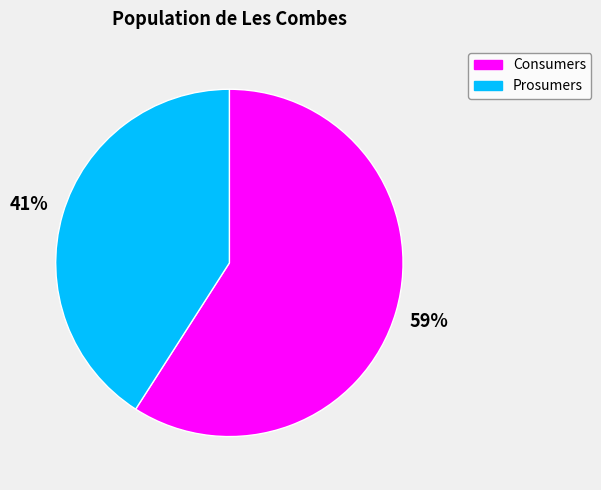

How many segments does this pie chart have?

2